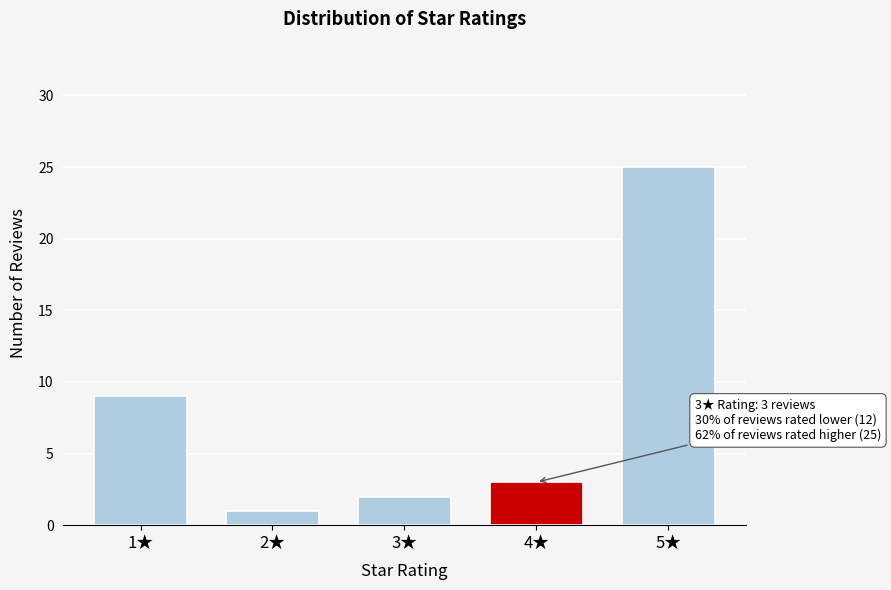

Reading left to right, transcribe all the data shown in this chart.

1★=9	2★=1	3★=2	4★=3	5★=25